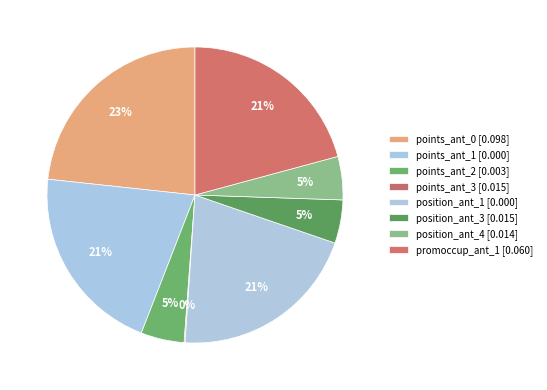

Is the sum of position_ant_1 and points_ant_1 greater than half?

No